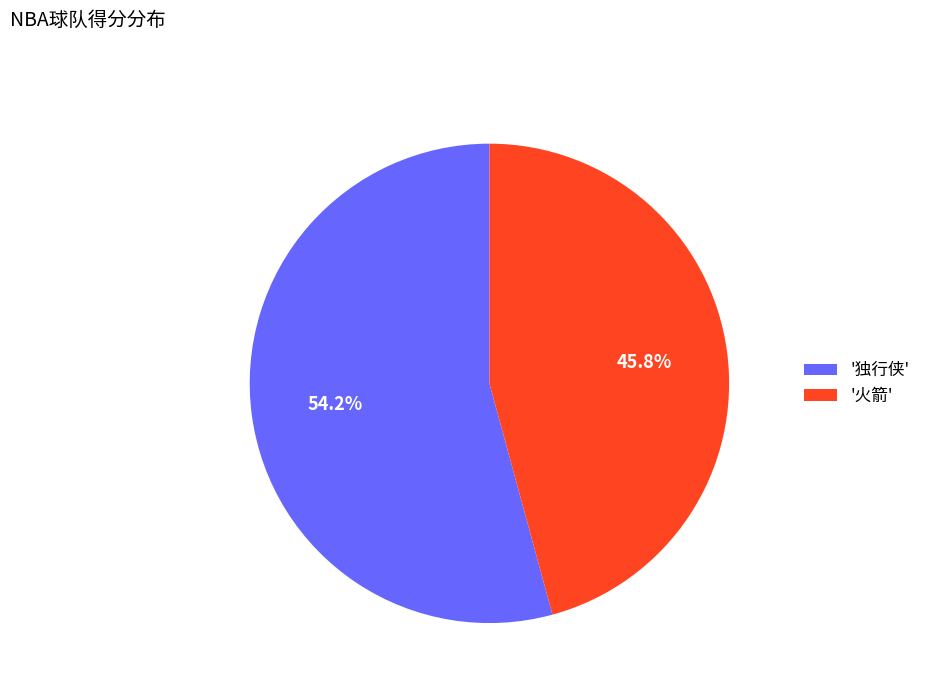

Is there any slice that represents more than half of the pie?

Yes